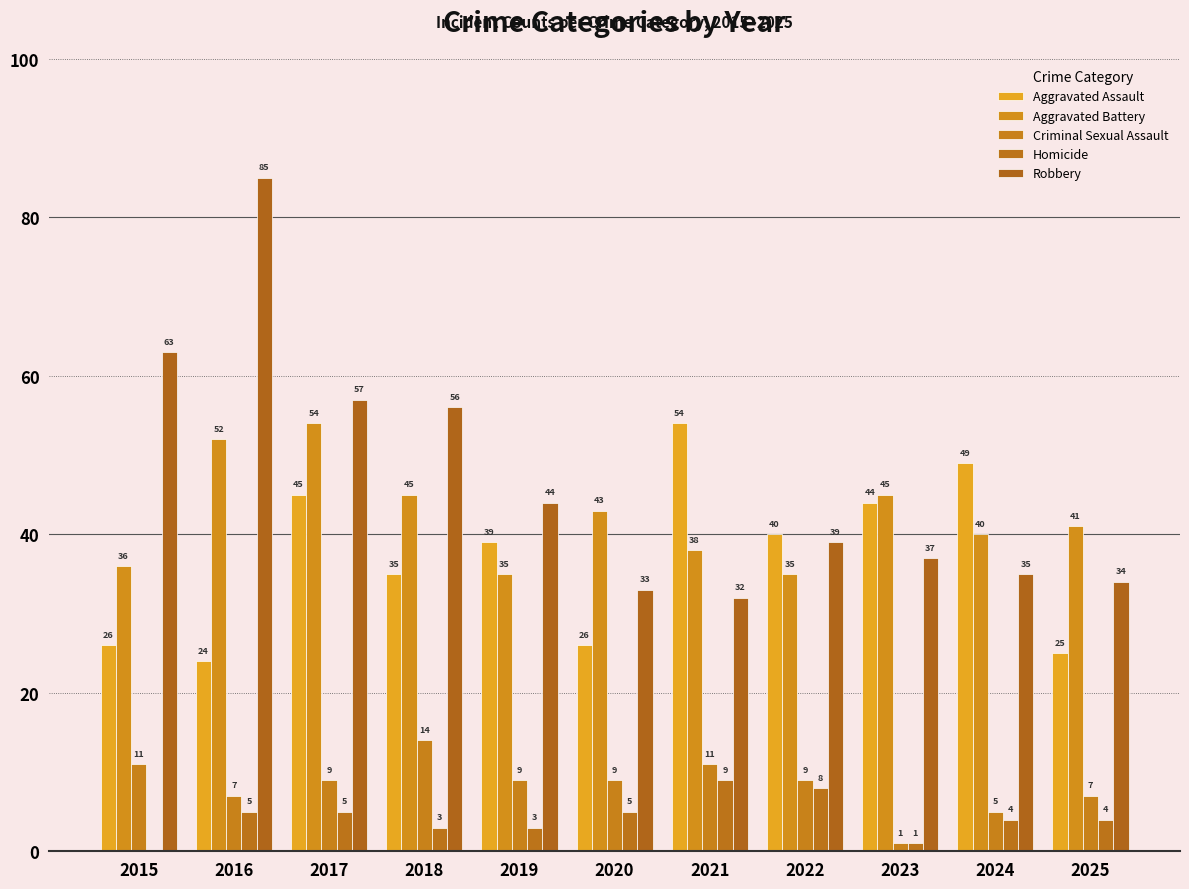

What is the value of the Aggravated Assault bar at the 5th from the left?

39